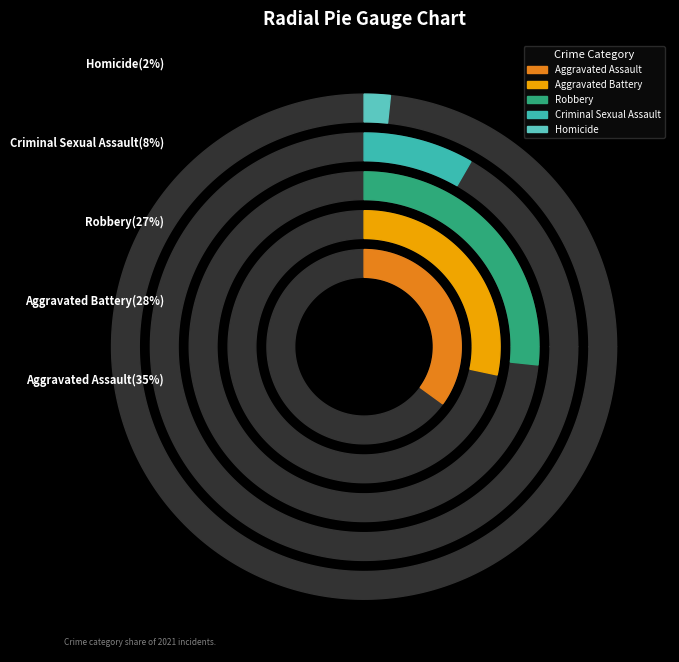

To the nearest percent, what is the average slice percentage?

20%